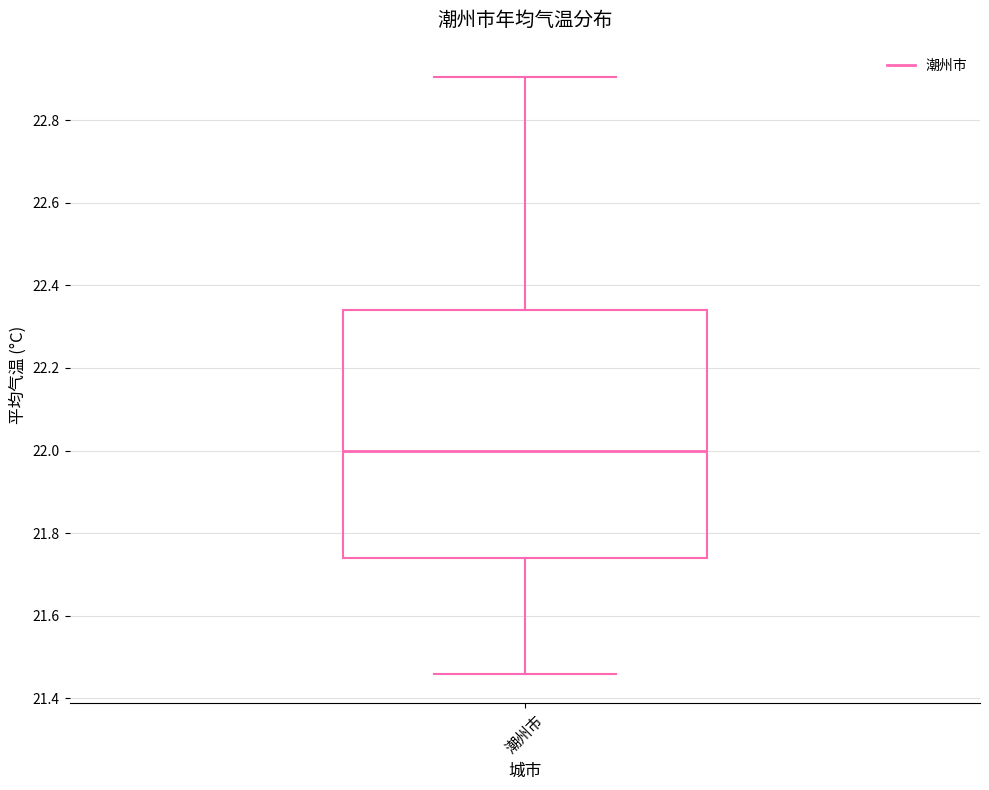

Where is the upper edge of the box for 潮州市 on the y-axis? The values are not printed on the chart, so give them approximately, as read against the axis.

22.34